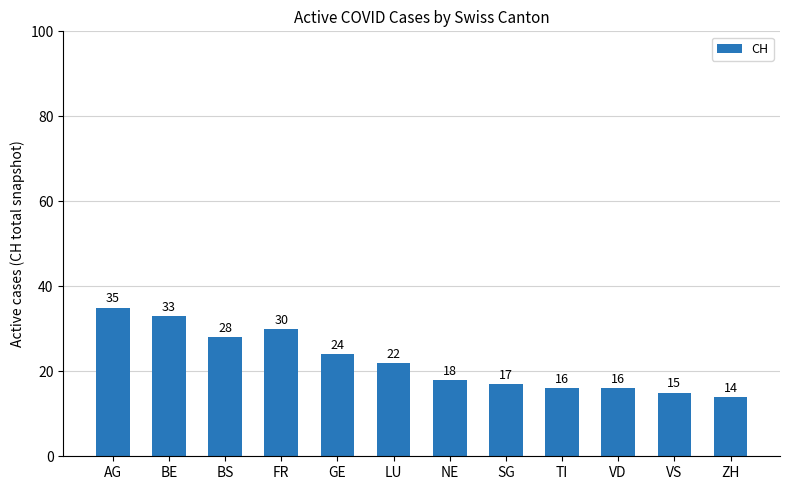

Which label corresponds to the largest value in the chart?

AG